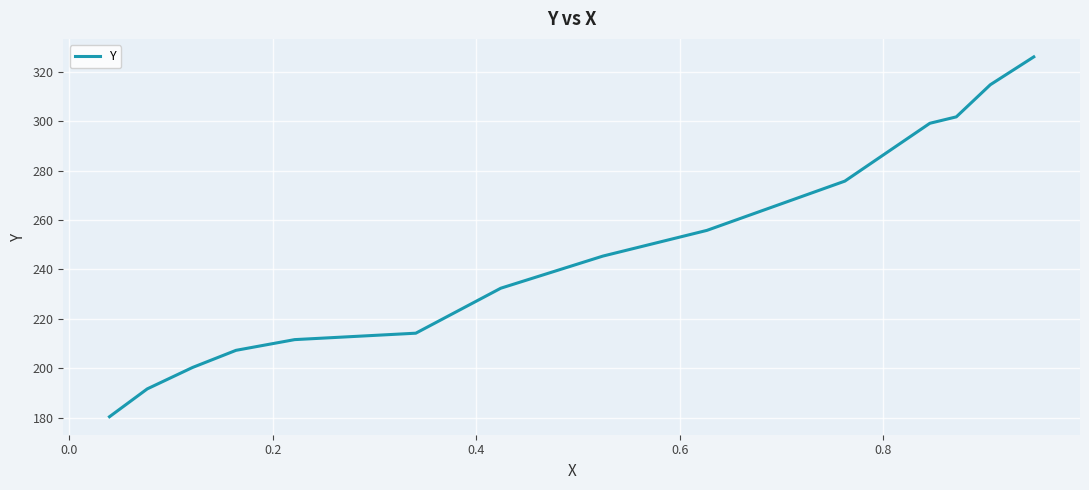

True or false: the data has more than 1 interior local peaks.

False